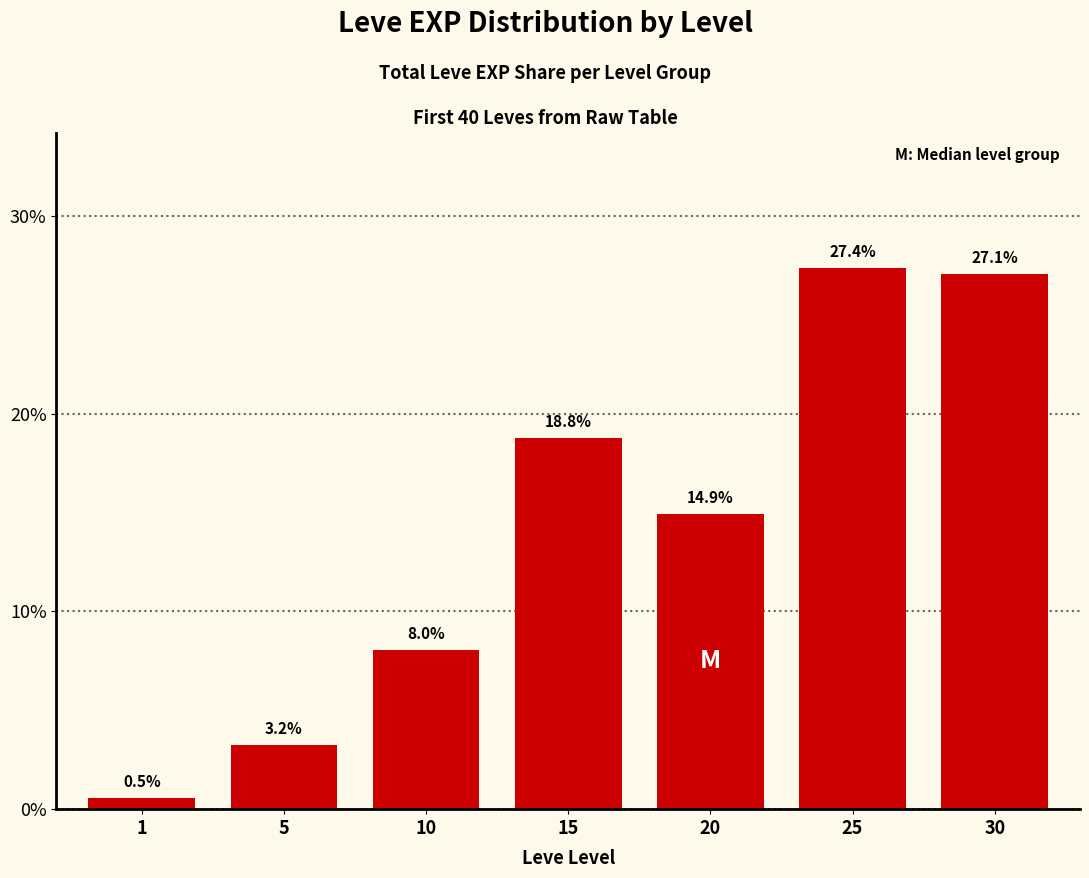

What is the greatest value displayed?

27.4